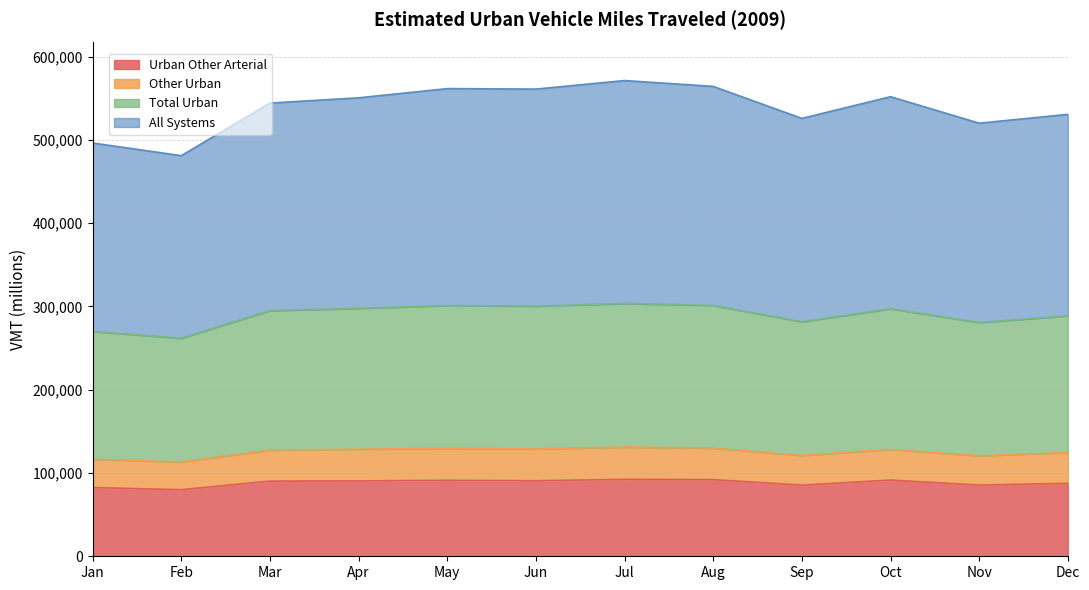

At which category does Urban Other Arterial reach its first local peak?

May